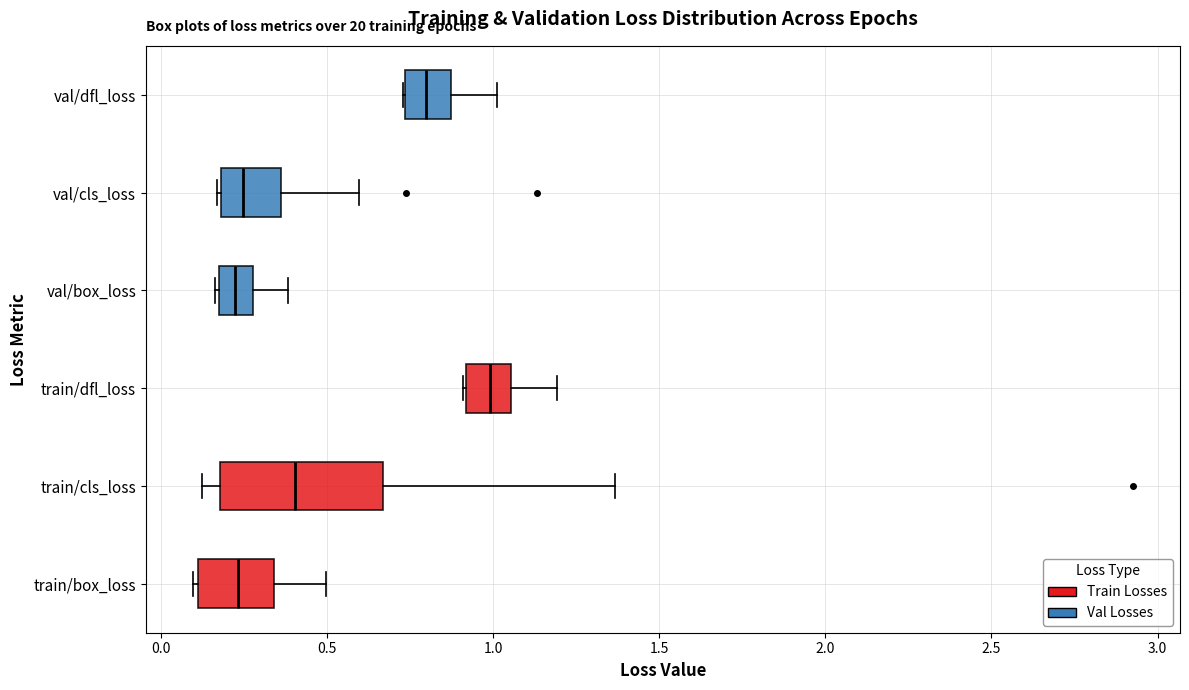

Where does the median line of the box for train/dfl_loss sit on the x-axis? The values are not printed on the chart, so give them approximately, as read against the axis.

1.00